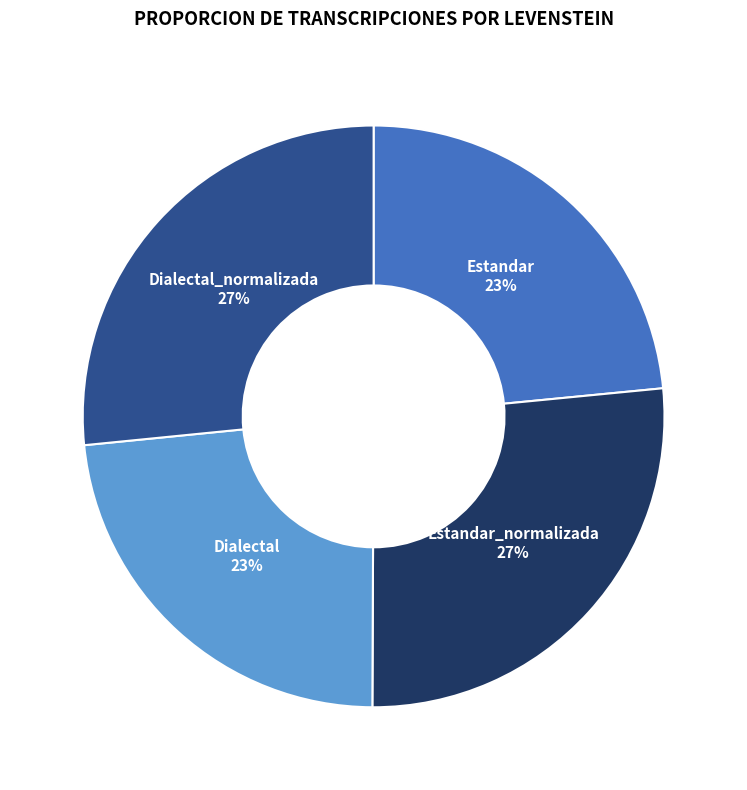

Is the sum of Dialectal_normalizada and Estandar_normalizada greater than half?

Yes